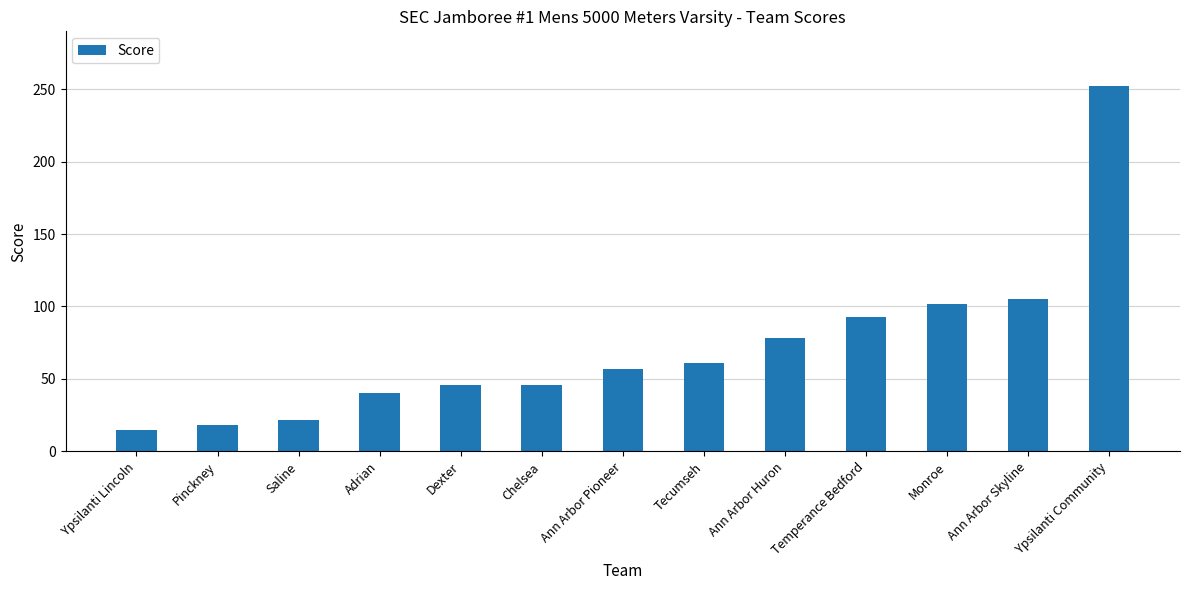

What is the change in value from Pinckney to Ann Arbor Pioneer?

+39